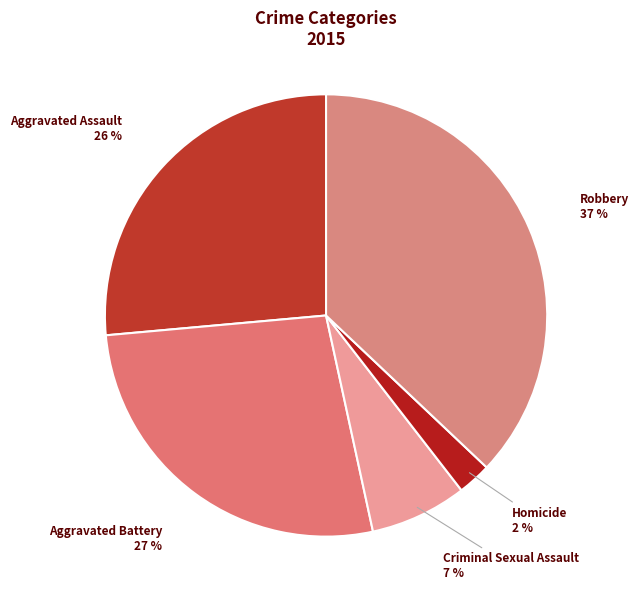

True or false: Homicide accounts for 2% of the total.

True